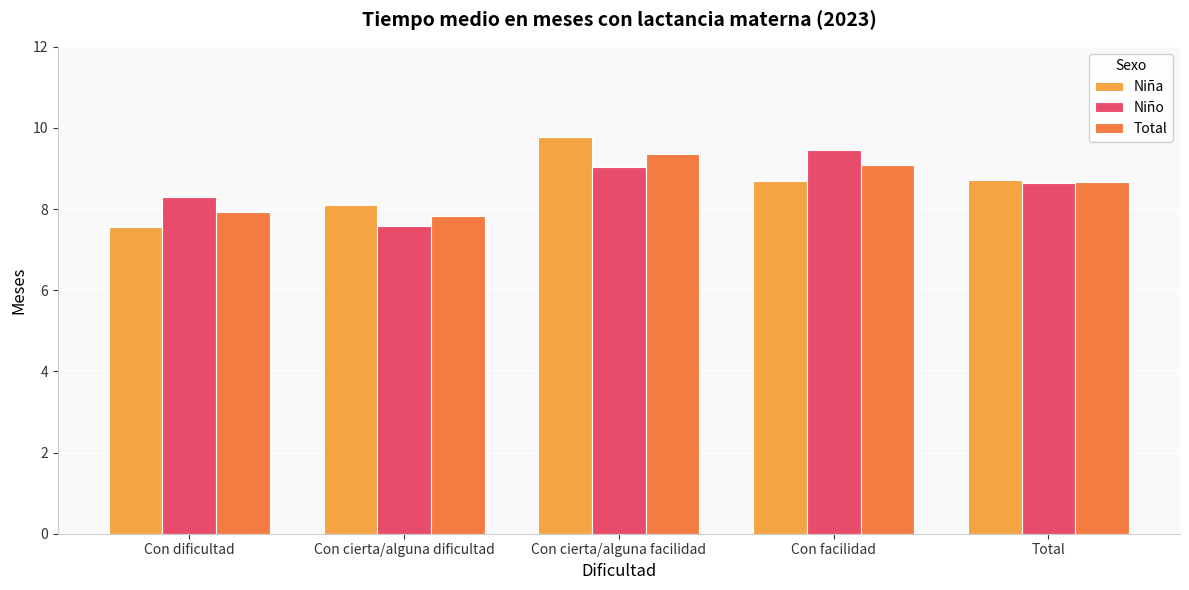

At how many categories does at least one series exceed 9?

2